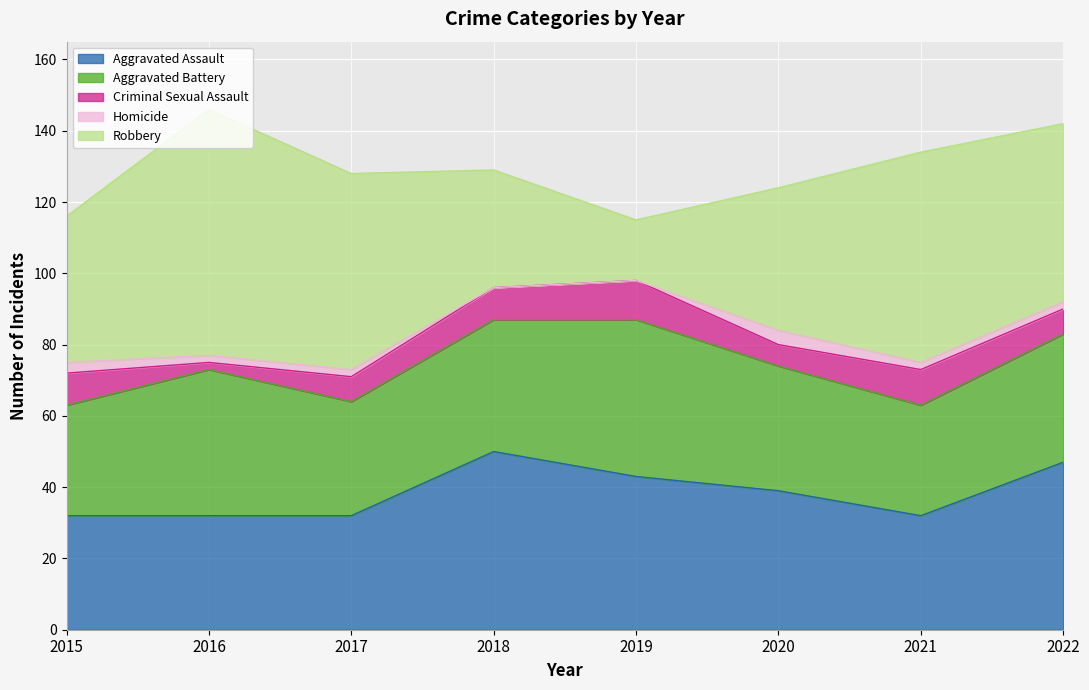

What is the total value across all series at 2022?

142